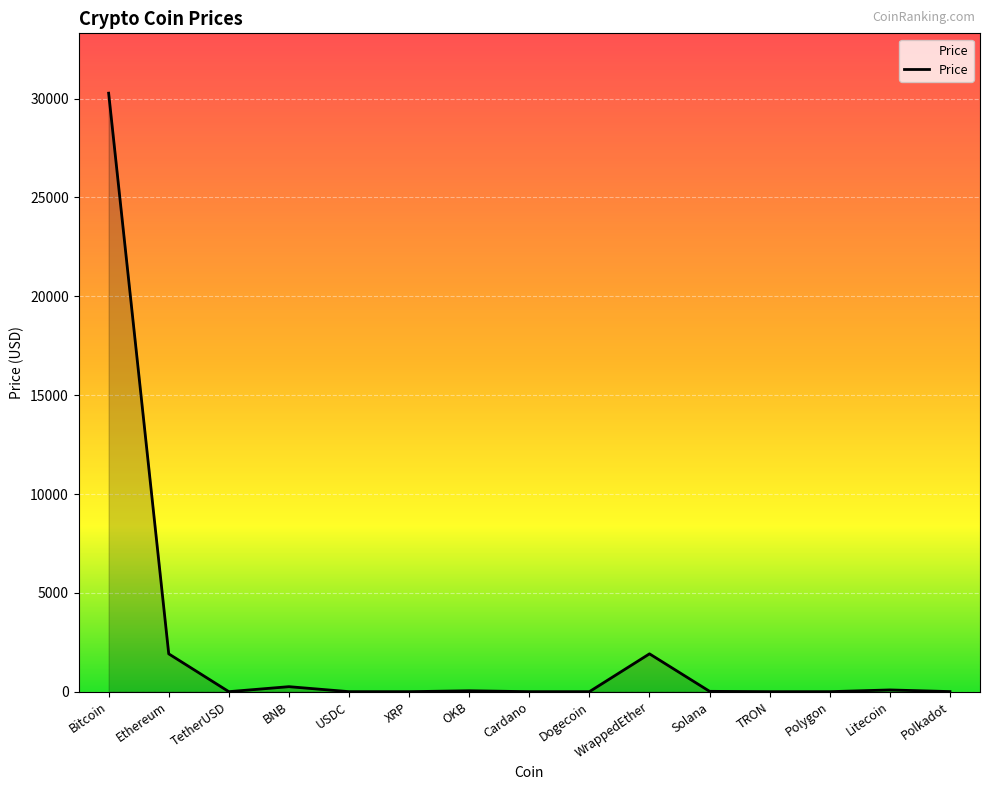

What position from the left is Solana?

11